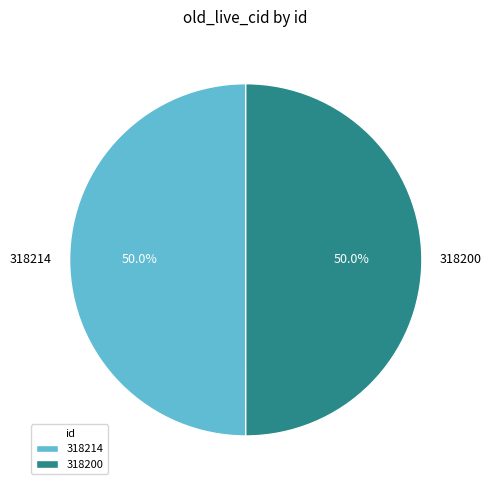

What is the total percentage of 318200 and 318214?

100.0%